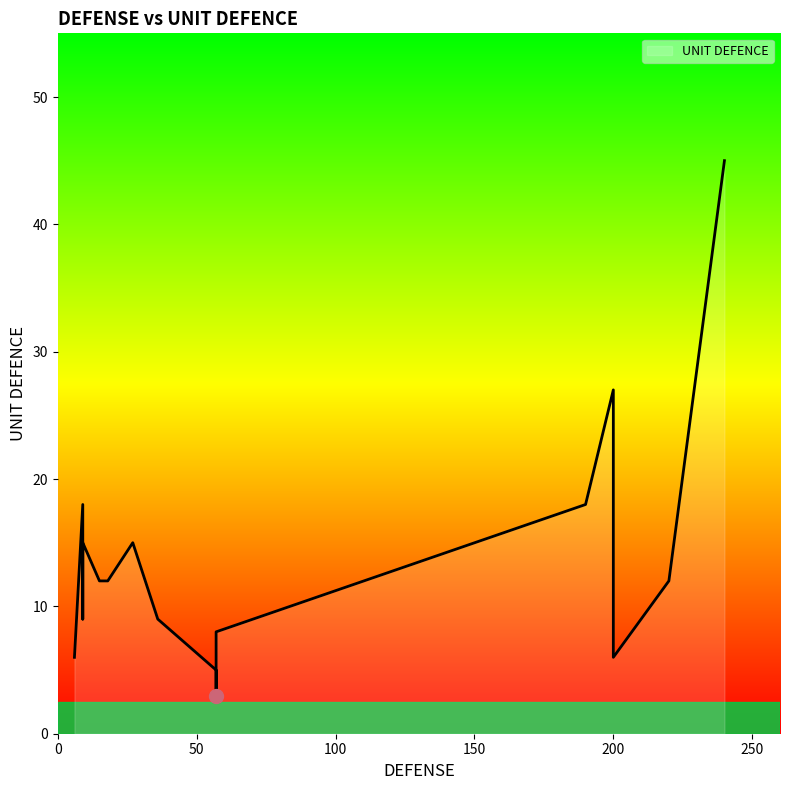

Is it true that the value at 9 is 15?

True